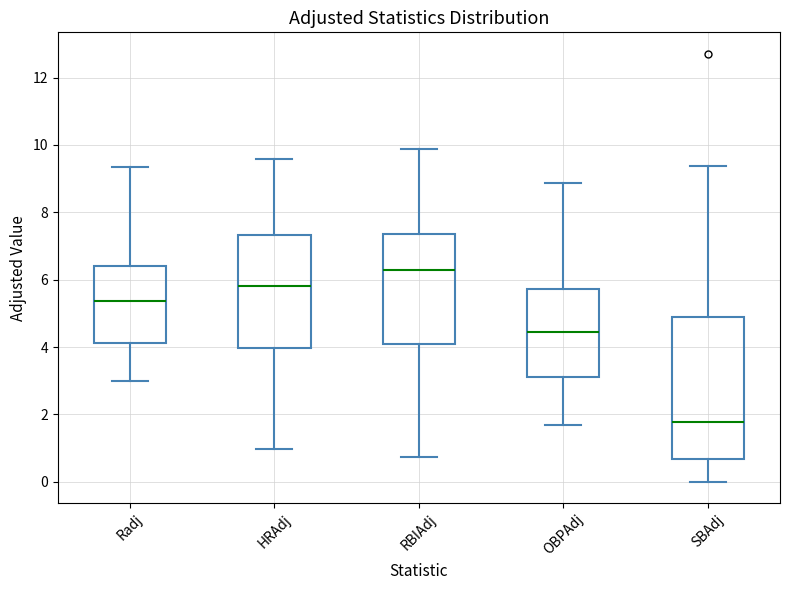

Reading left to right, transcribe this box plot: for each box, give where its median line is, the range the box spans, and where its two whiskers end, as read against the y-axis. The values are not printed on the chart, so give them approximately, as read against the axis.

Radj: median 5.4, box 4.2 to 6.4, whiskers 3.0 to 9.4
HRAdj: median 5.8, box 4.0 to 7.4, whiskers 1.0 to 9.6
RBIAdj: median 6.2, box 4.2 to 7.4, whiskers 0.8 to 9.8
OBPAdj: median 4.4, box 3.2 to 5.8, whiskers 1.6 to 8.8
SBAdj: median 1.8, box 0.6 to 4.8, whiskers 0.0 to 9.4